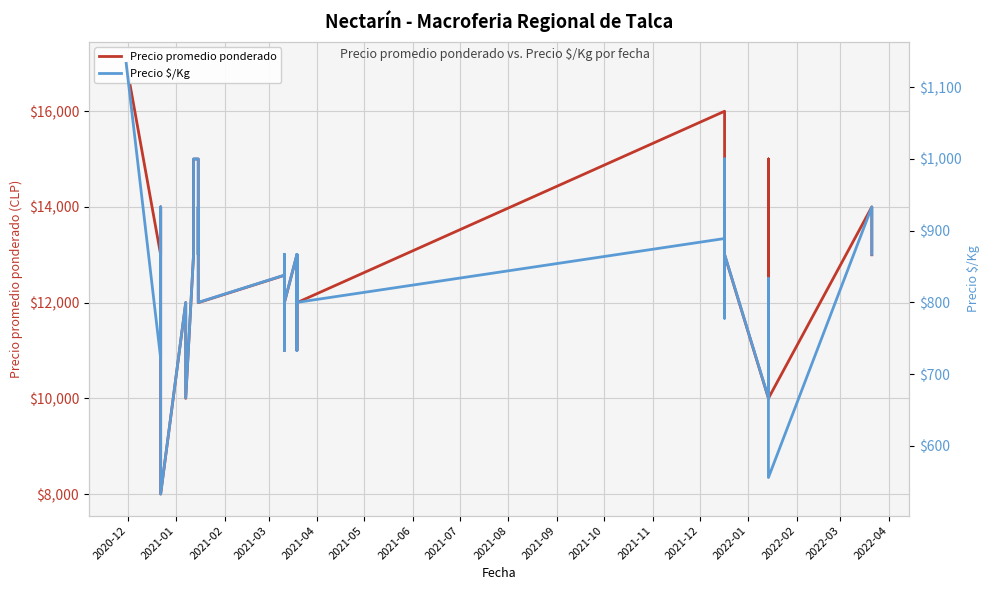

True or false: Precio $/Kg and Precio promedio ponderado cross at least once.

False